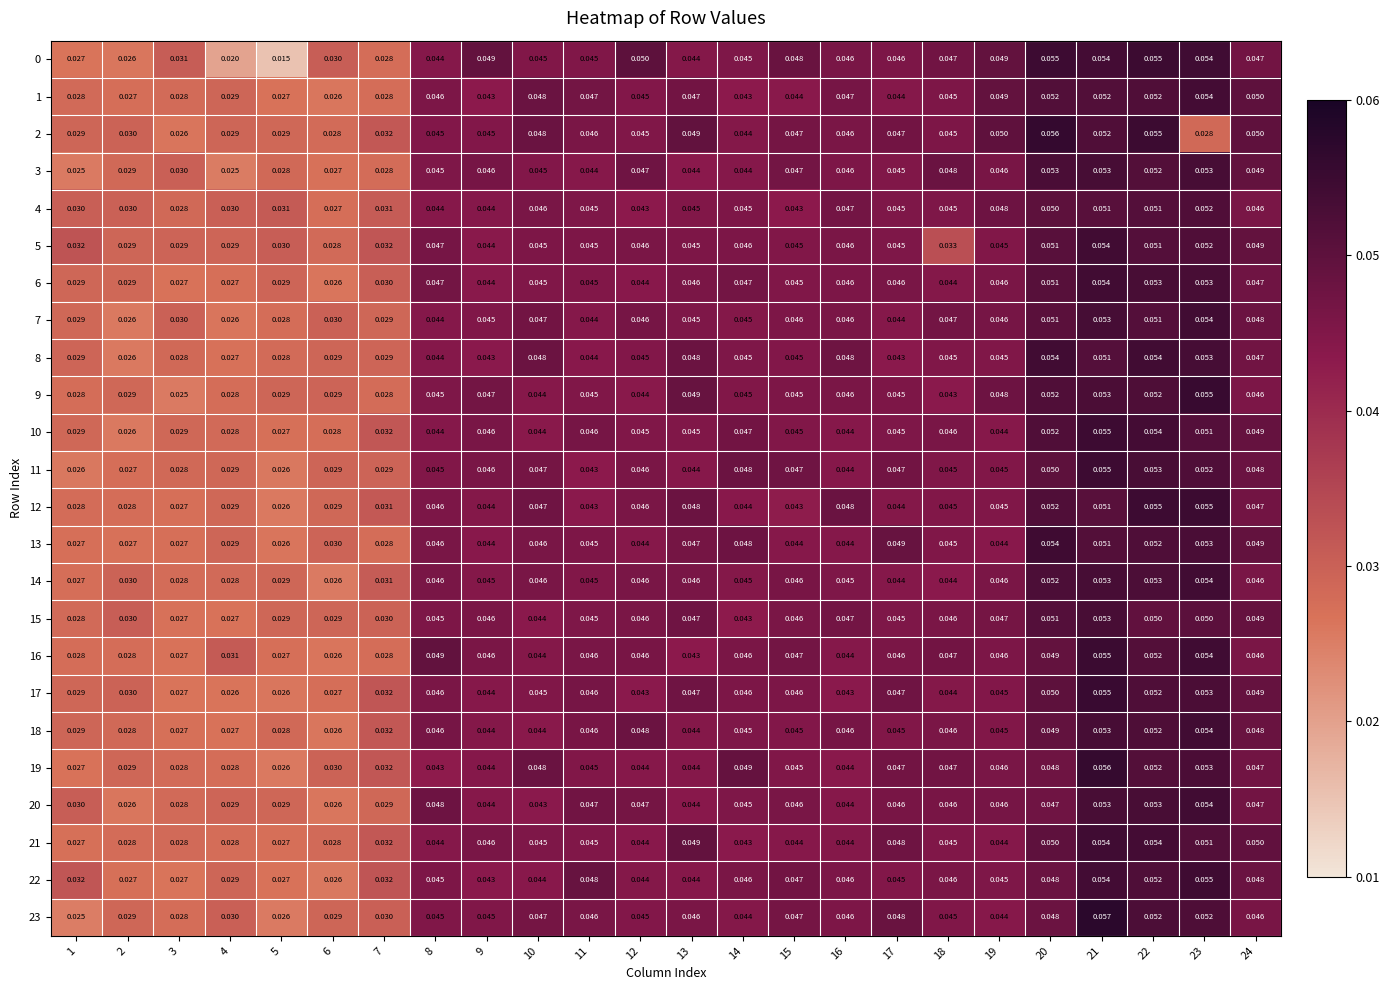

Is the value of 18 at 17 greater than the value of 19 at 14?

No